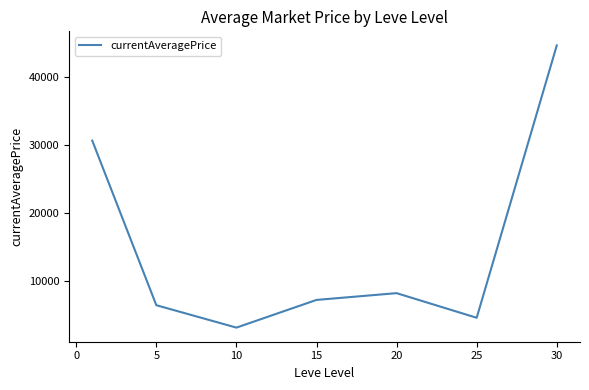

True or false: there are more than 1 points higher than both neighbors.

False